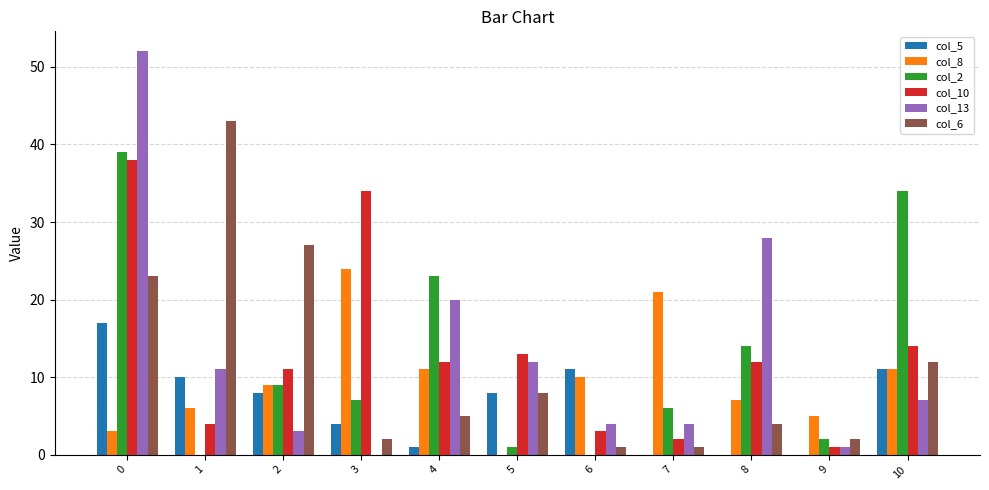

What is the sum of the col_6 values at 0 and 7?

24